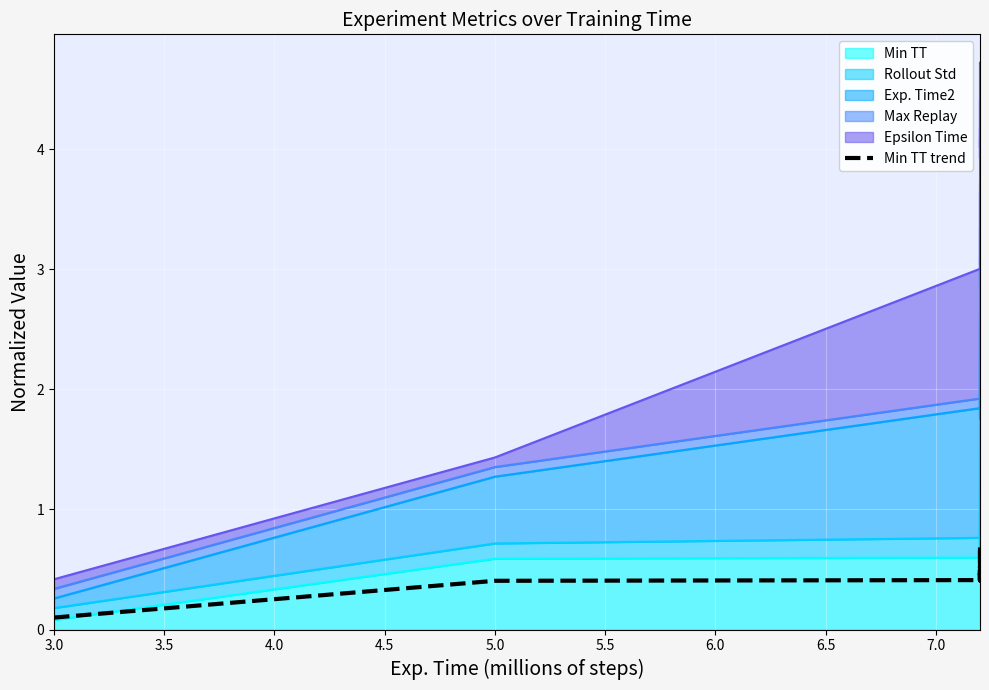

What value does the data have at 3.0?

0.1